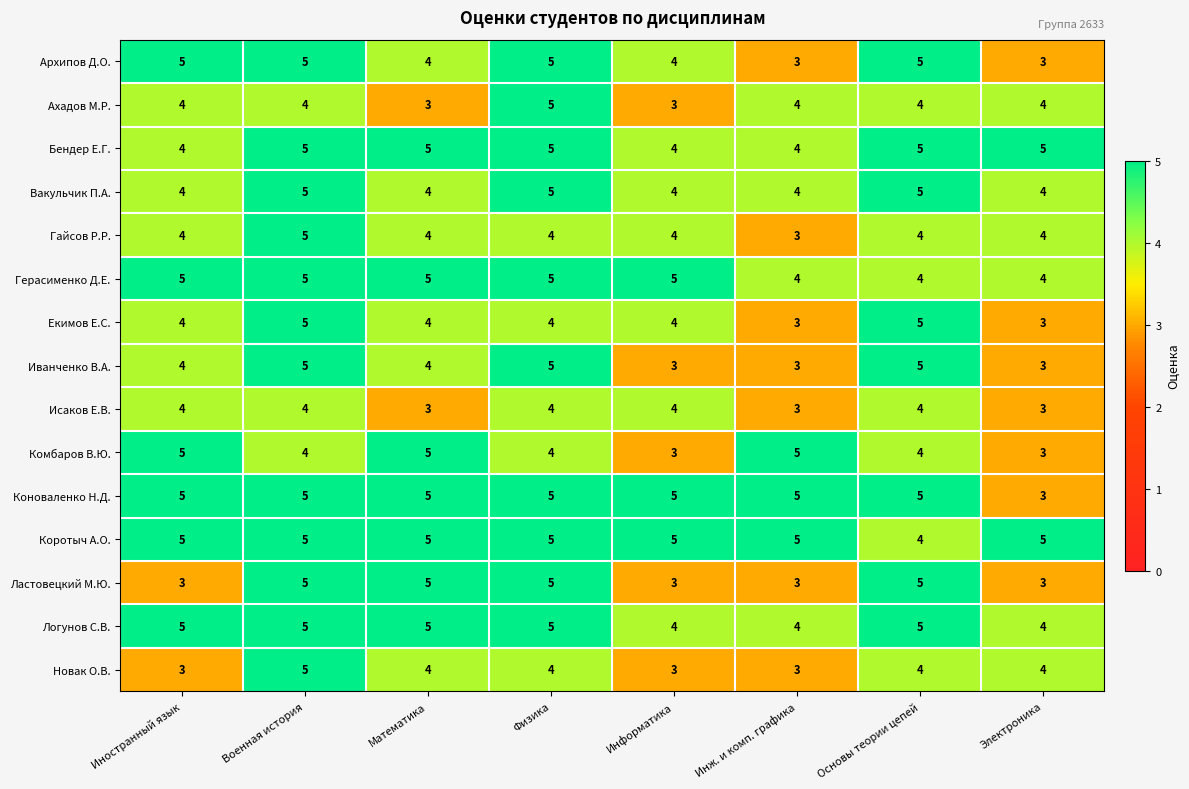

At how many categories does at least one series exceed 4?

8